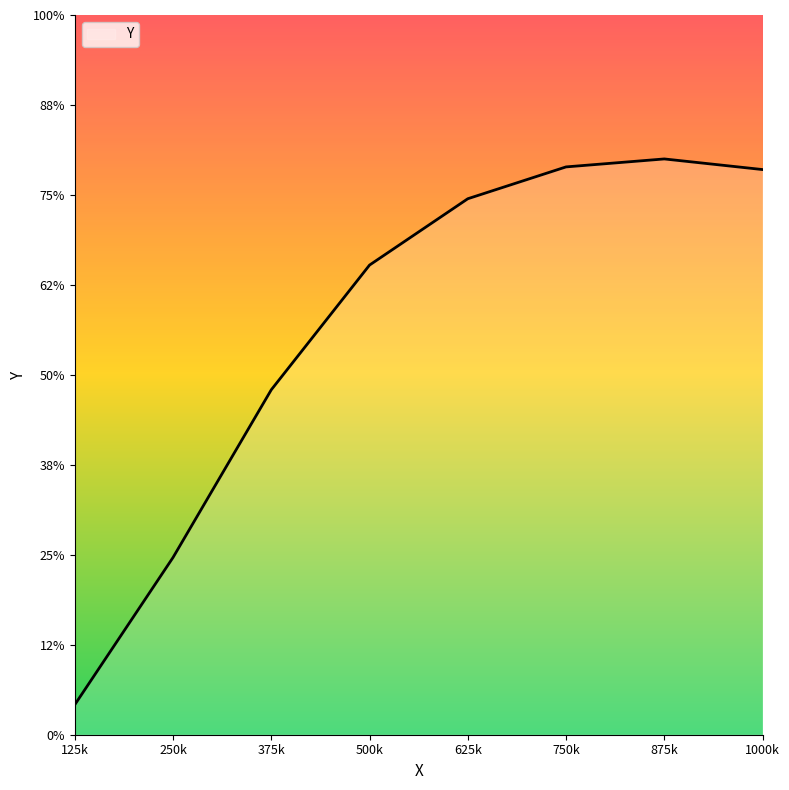

True or false: there are more than 0 points higher than both neighbors.

True